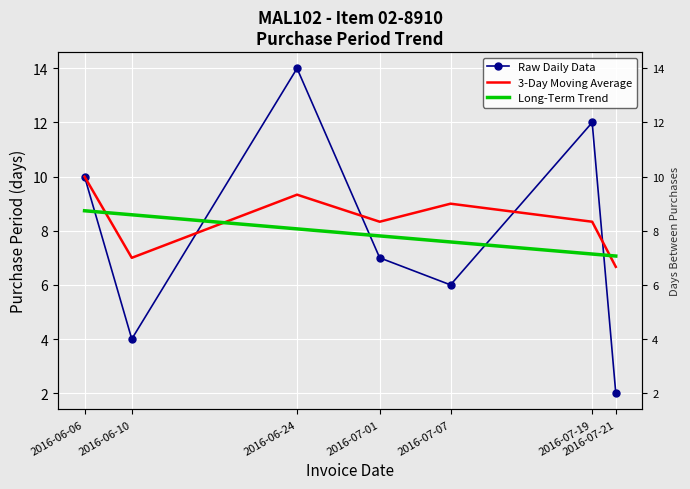

Is the value of Long-Term Trend at 2016-06-24 greater than the value of Raw Daily Data at 2016-07-01?

Yes